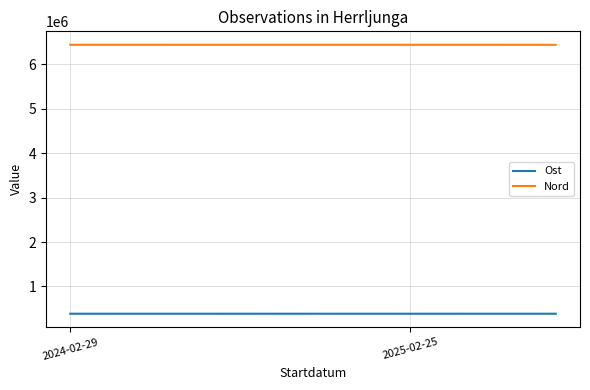

Does the chart have visible grid lines?

Yes